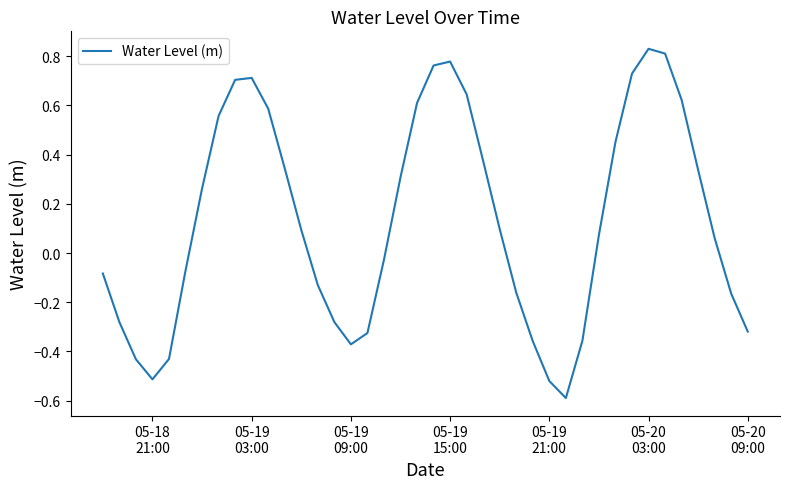

What is the difference between the maximum and minimum values?

1.4